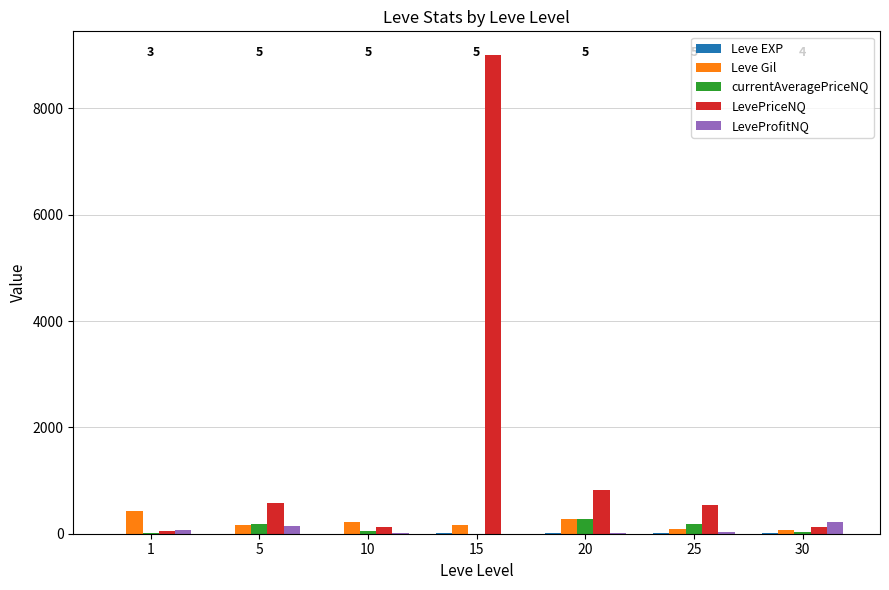

The value of LevePriceNQ at 20 is 822.8. True or false?

True